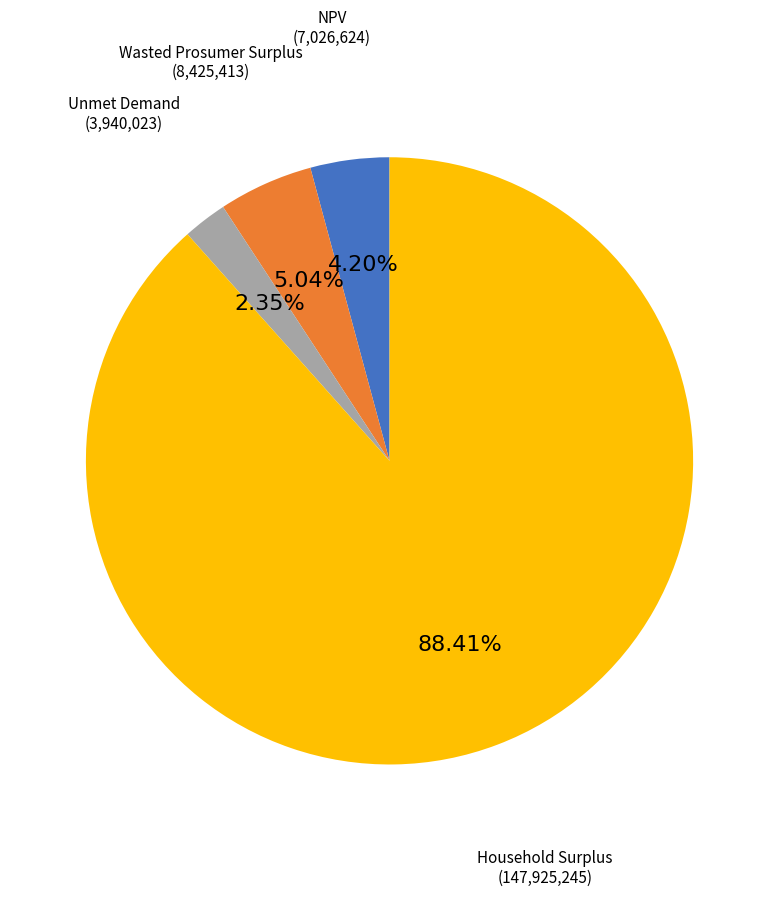

Which slice represents more than half of the pie?

Household Surplus